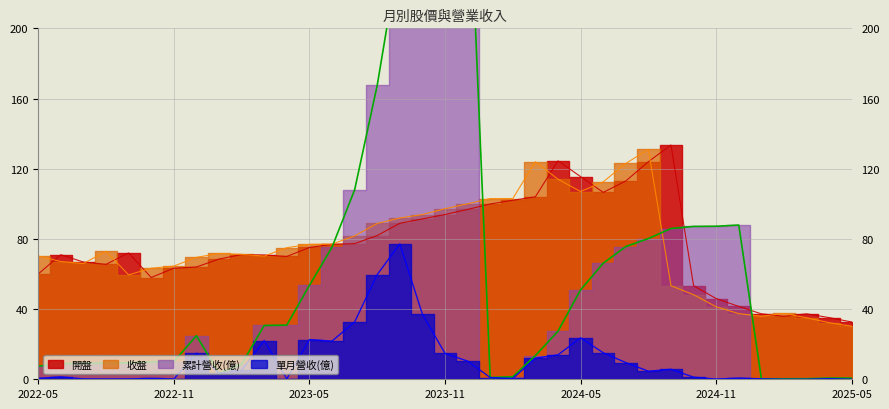

Which series changed the most between 2022-12 and 2023-12?

累計營收(億)